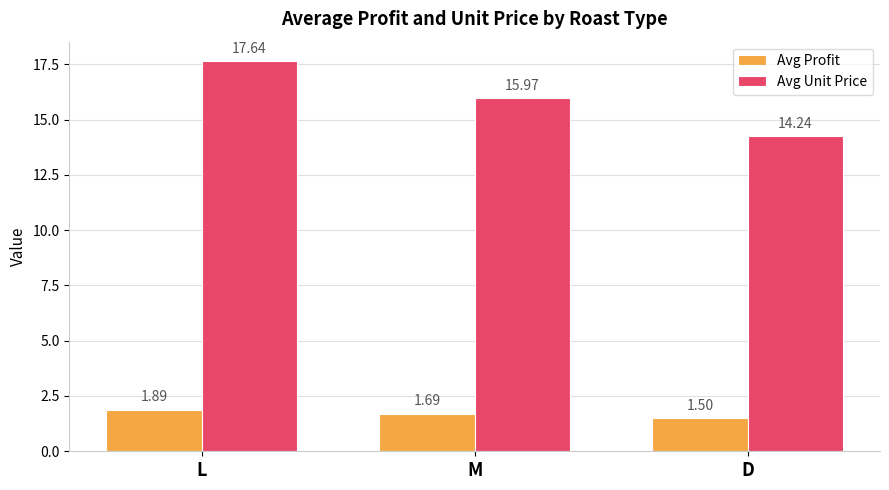

Is the value of Avg Profit at D greater than the value of Avg Unit Price at M?

No